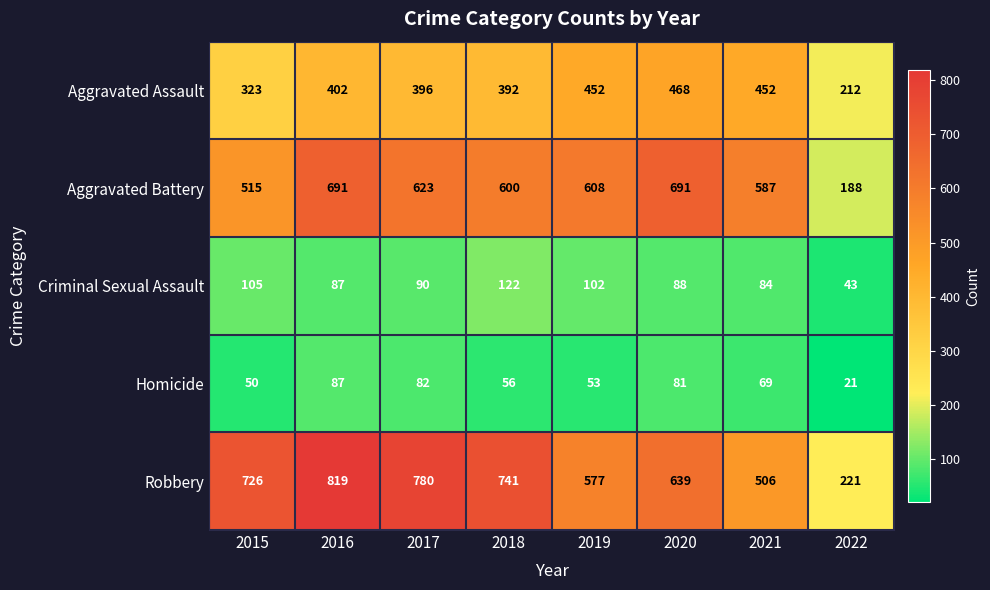

Which series has the largest total across all categories?

Robbery